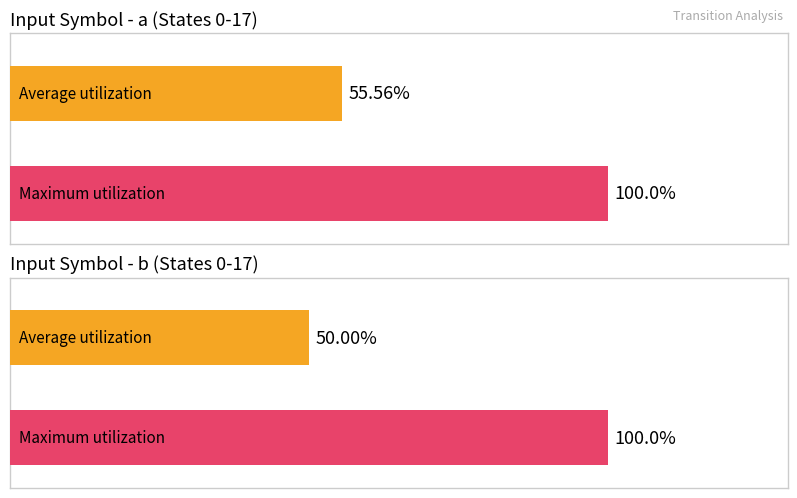

True or false: Maximum utilization has a value of 65.3 at Source State (b).

False